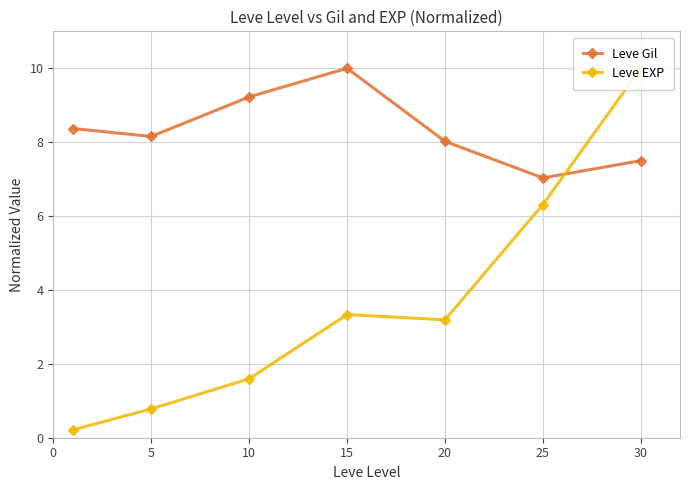

What is the value of the Leve Gil point at the 7th from the left?

7.5